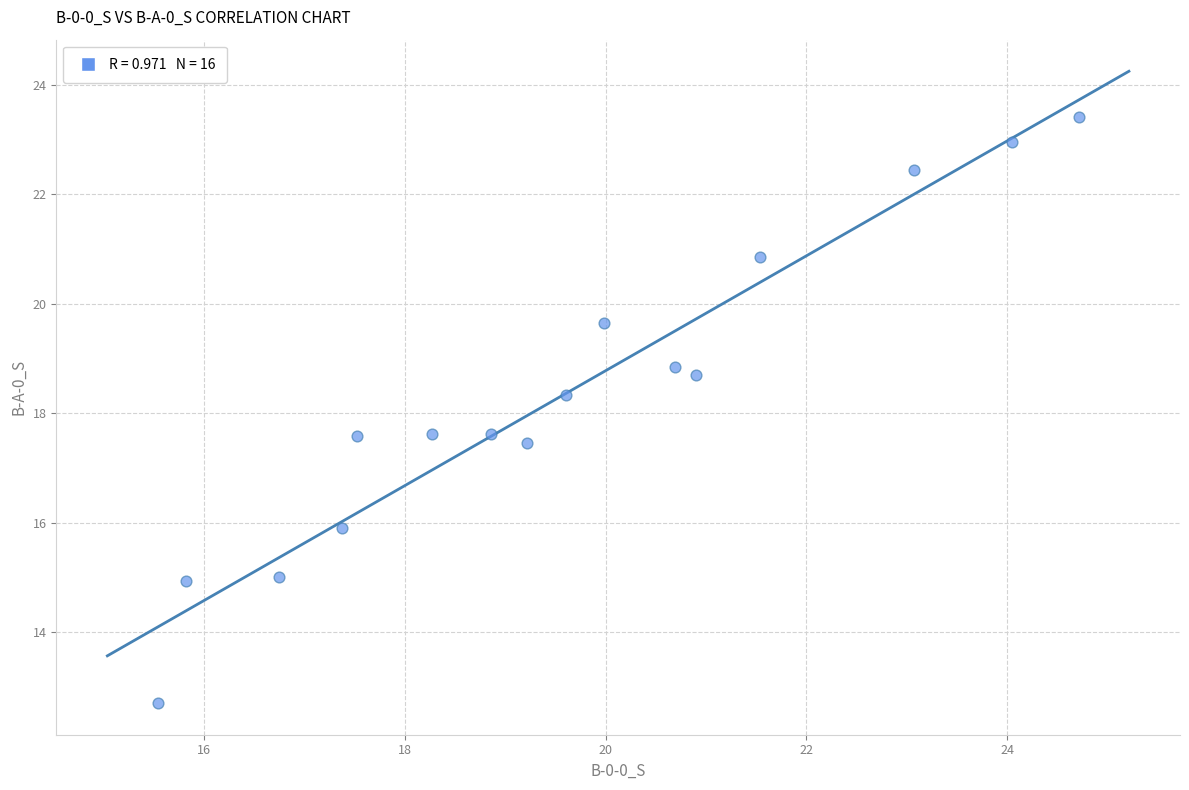

What is the range of Y values (max minus min)?

10.7